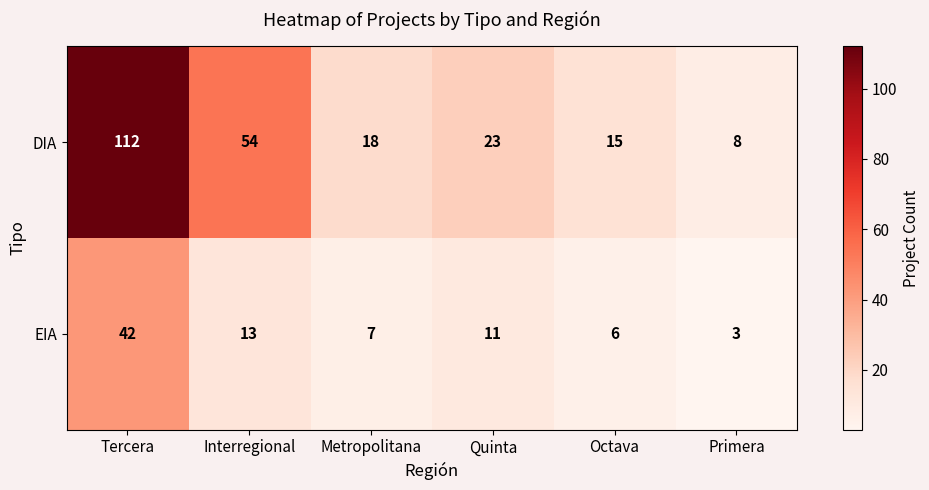

At Octava, list the series in order from largest to smallest.

DIA, EIA